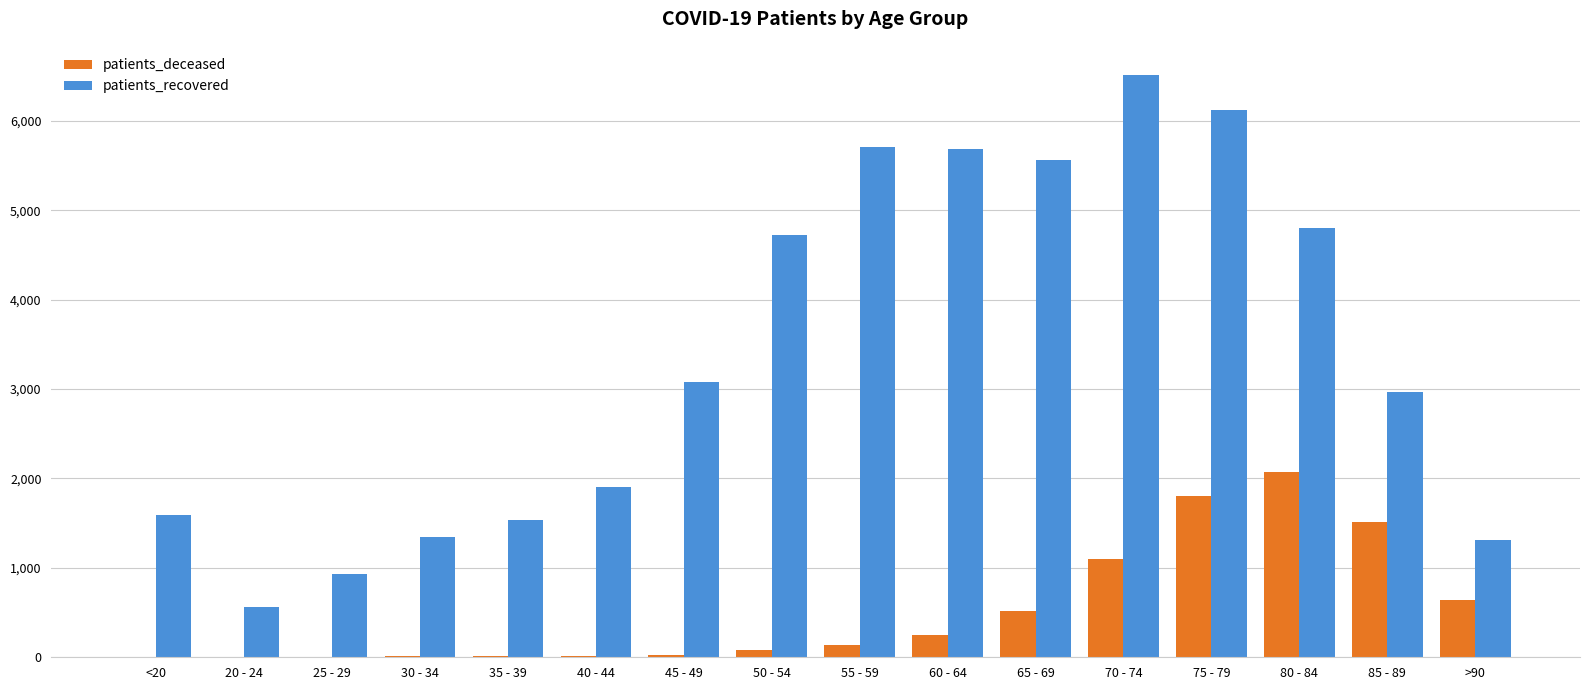

Which series has the widest spread of values?

patients_recovered